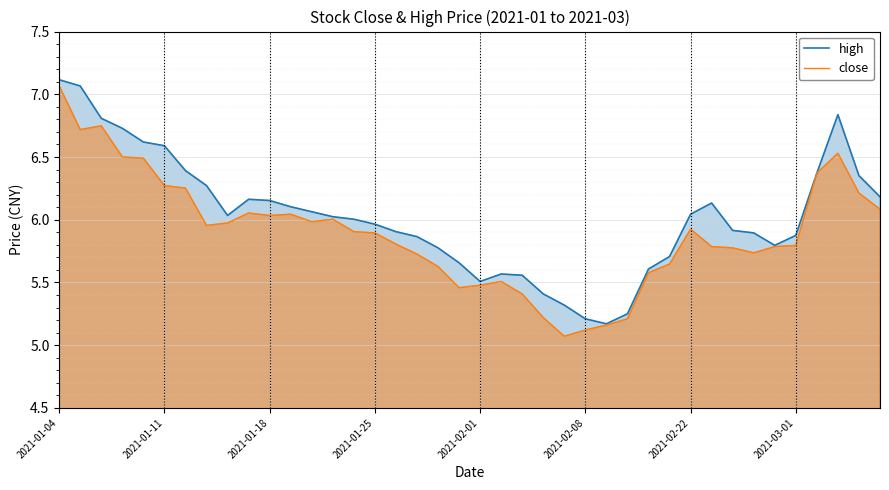

What is the difference between the highest and lowest values at 2021-02-08?

0.1